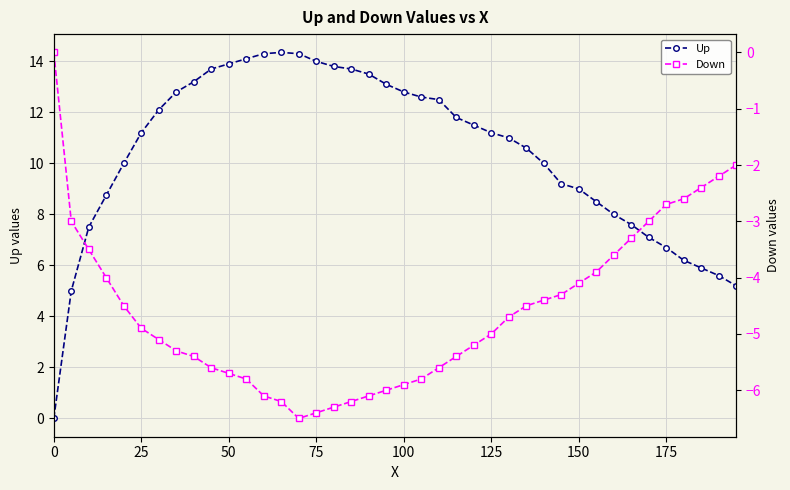

True or false: Up has a value of 23.0 at 12.

False